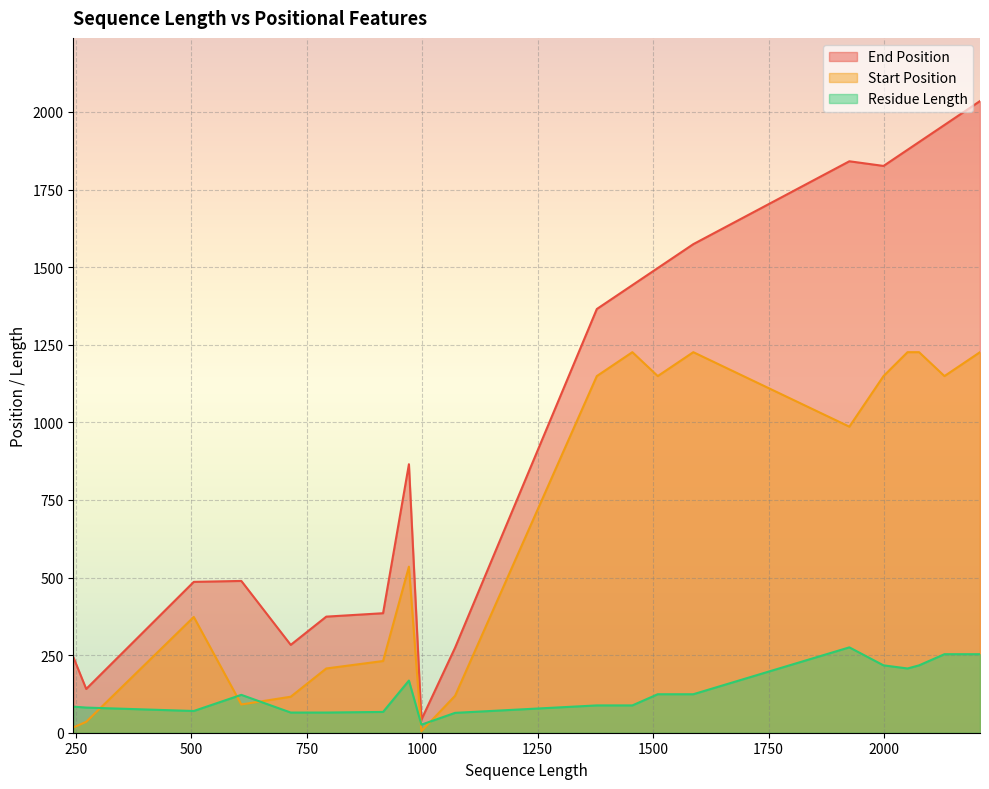

What is the maximum value shown in the chart?

2035